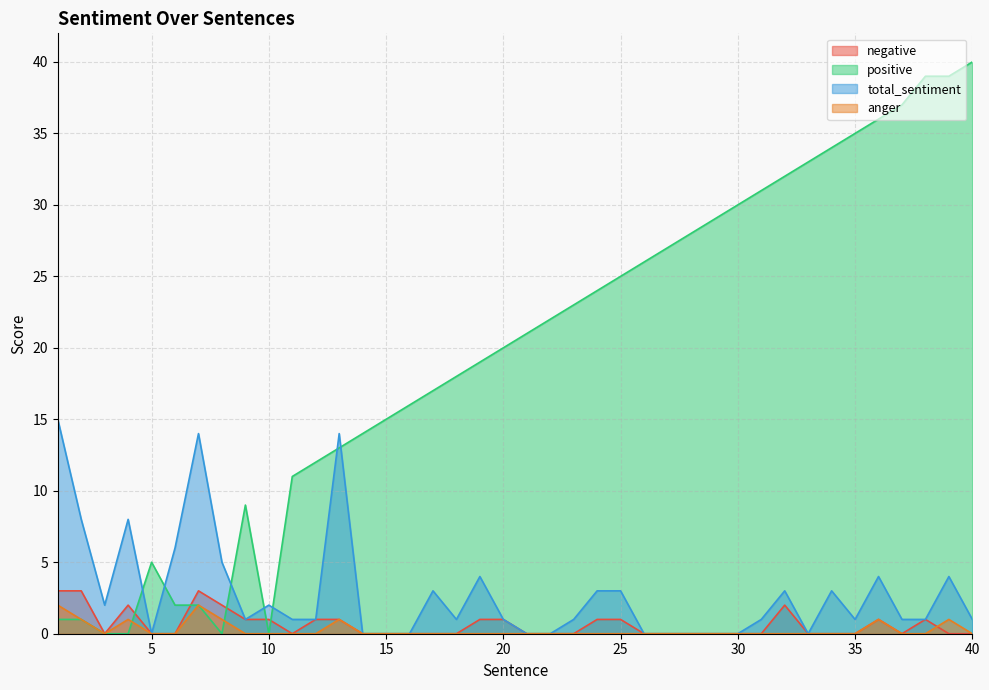

The value of positive at 39 is 65. True or false?

False